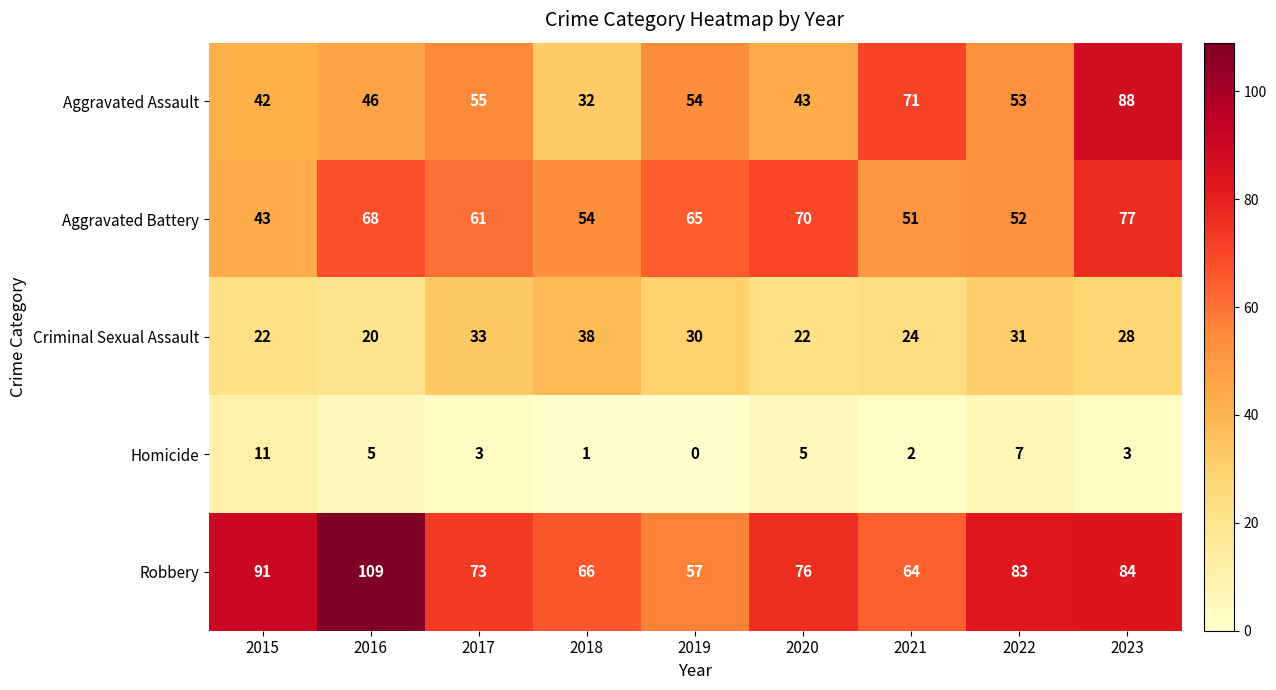

What is the greatest value displayed?

109